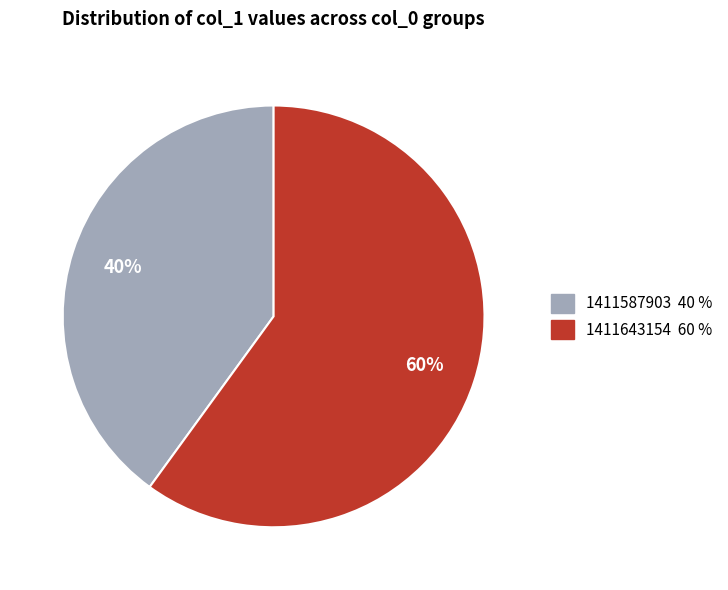

Does any single category account for the majority?

Yes